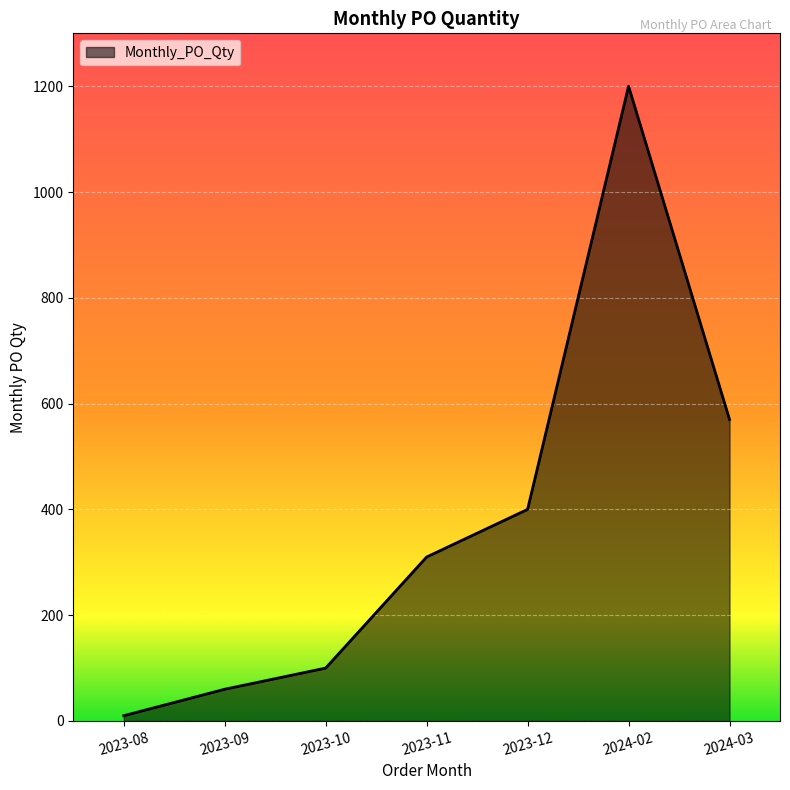

How many lines are shown in the chart?

1